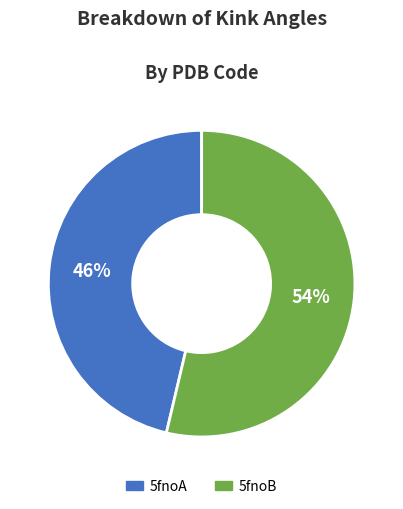

Count the number of slices in the pie.

2